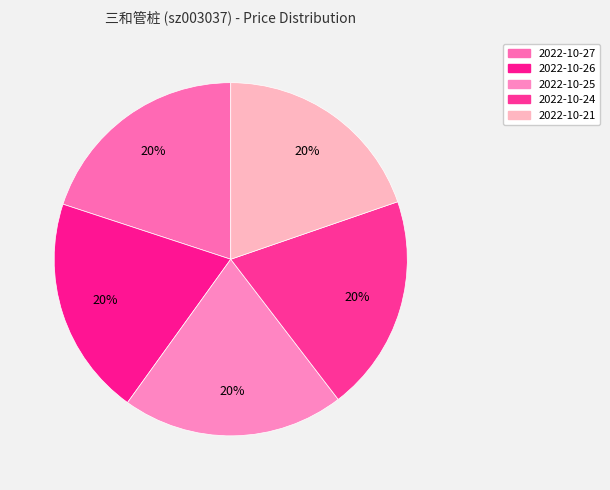

Is 2022-10-26 the majority of the pie?

No